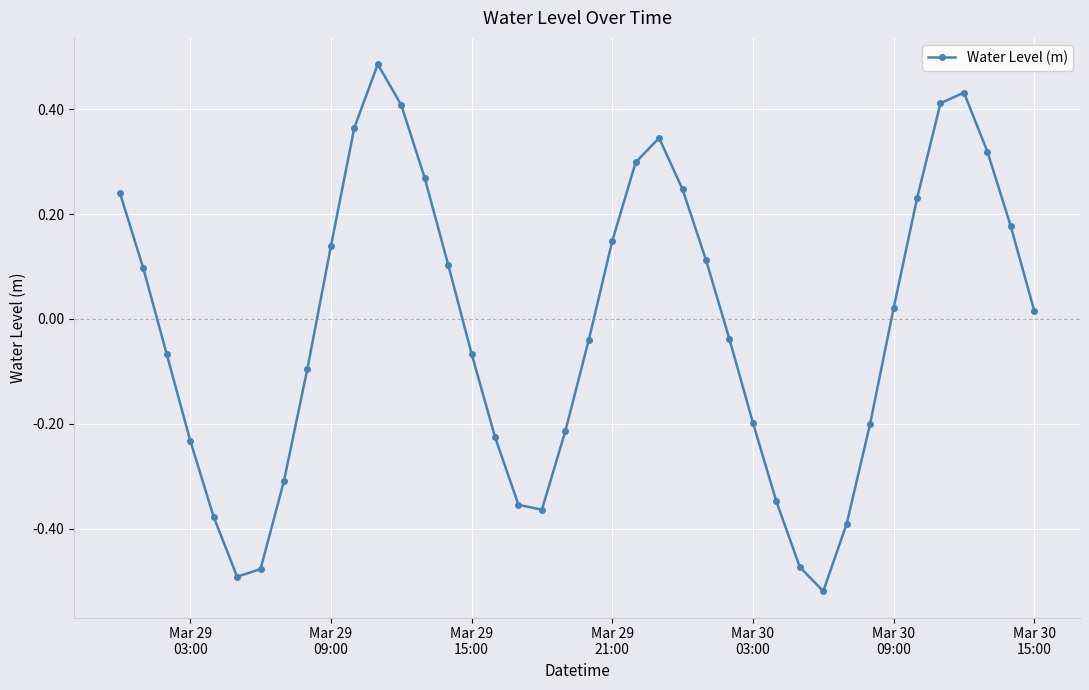

What is the difference between the second highest and second lowest values?

0.9